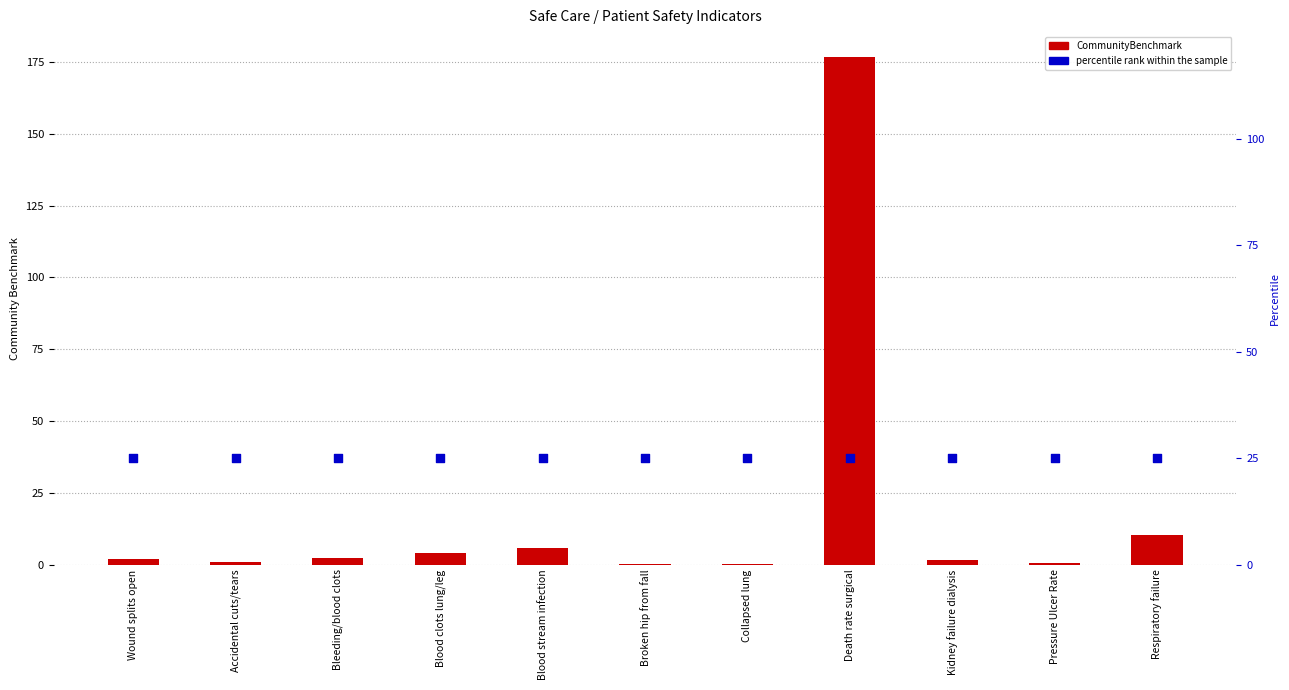

Which series reaches the maximum Y coordinate?

CommunityBenchmark